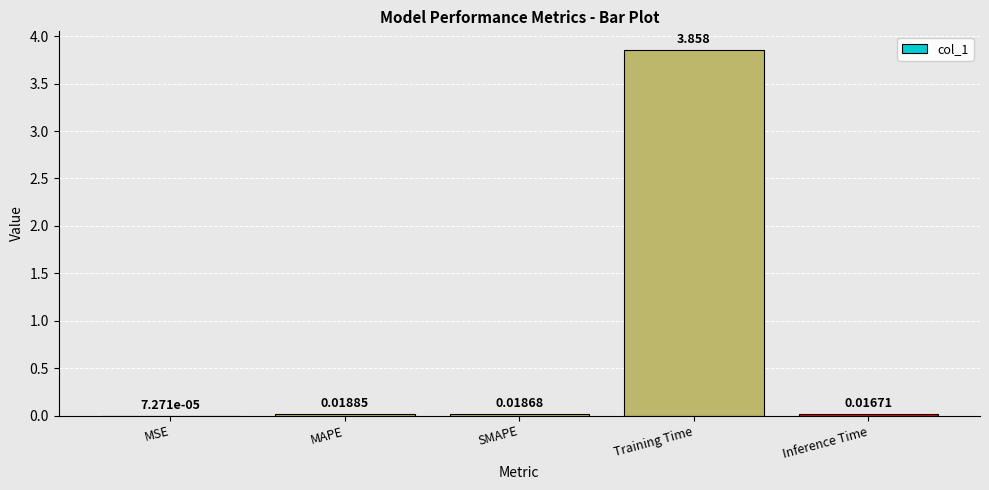

At which category does the chart reach its peak across all series?

Training Time